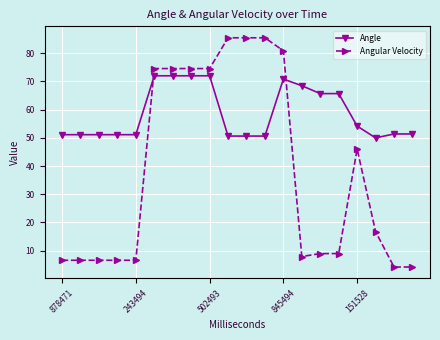

What is the lowest value of the Angle series?

50.0